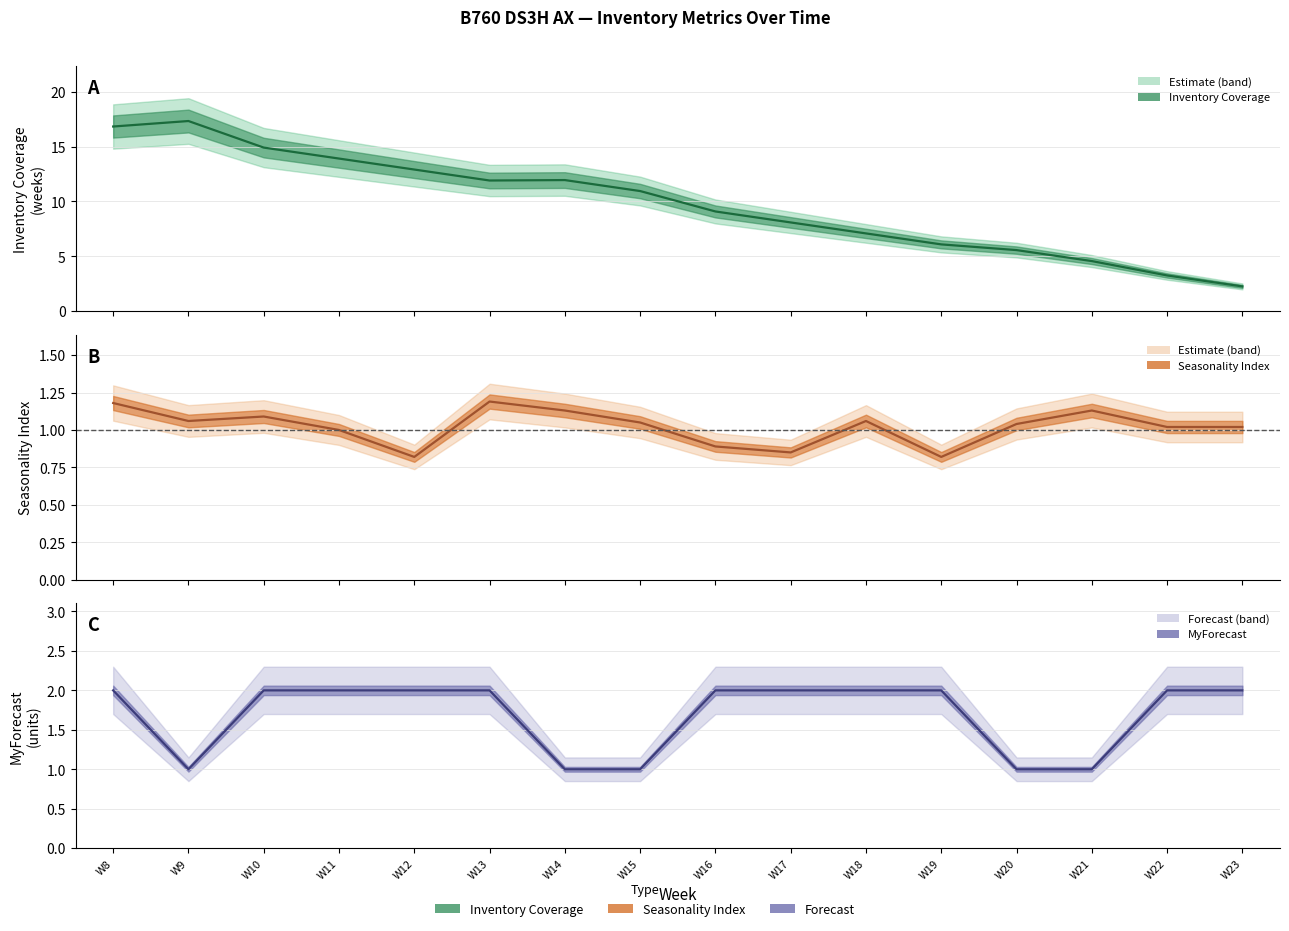

The MyForecast series shows 1.0 at W20. True or false?

True